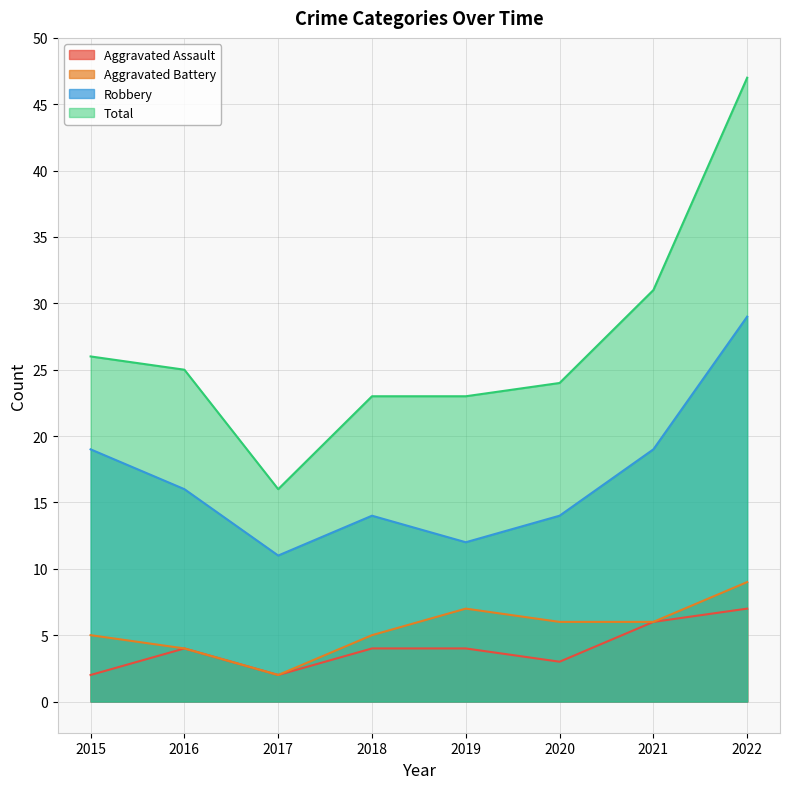

Does the chart display data point markers on the line(s)?

No